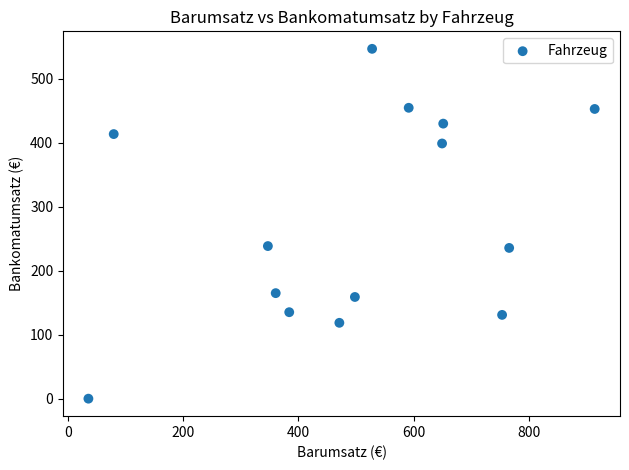

What is the range of Y values (max minus min)?

547.0